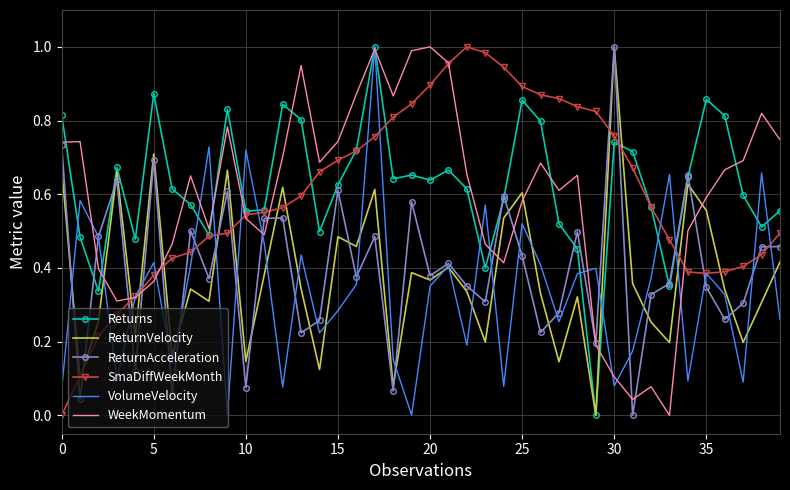

True or false: SmaDiffWeekMonth and ReturnAcceleration intersect in this chart.

True